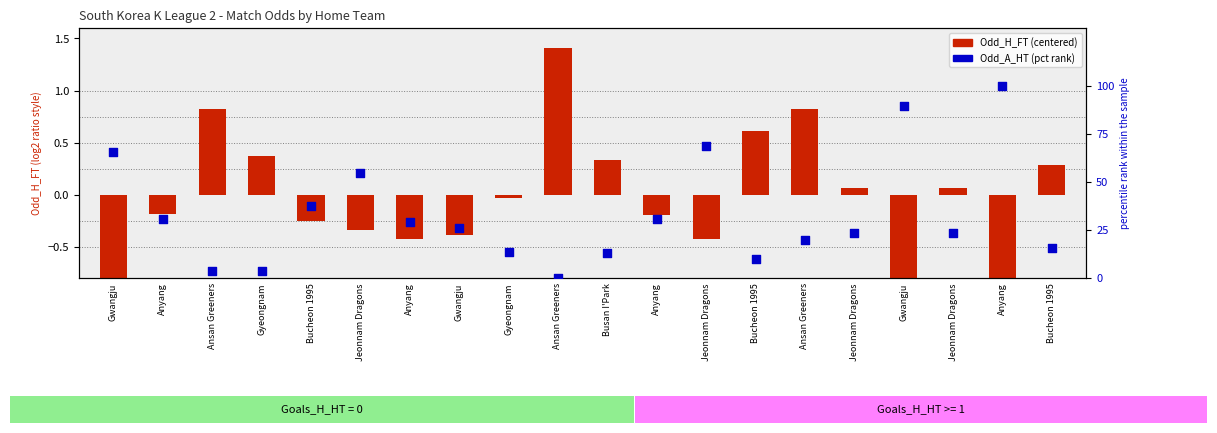

Is the value of Odd_A_HT (pct rank) at Jeonnam Dragons greater than the value of Odd_H_FT (centered) at Jeonnam Dragons?

Yes